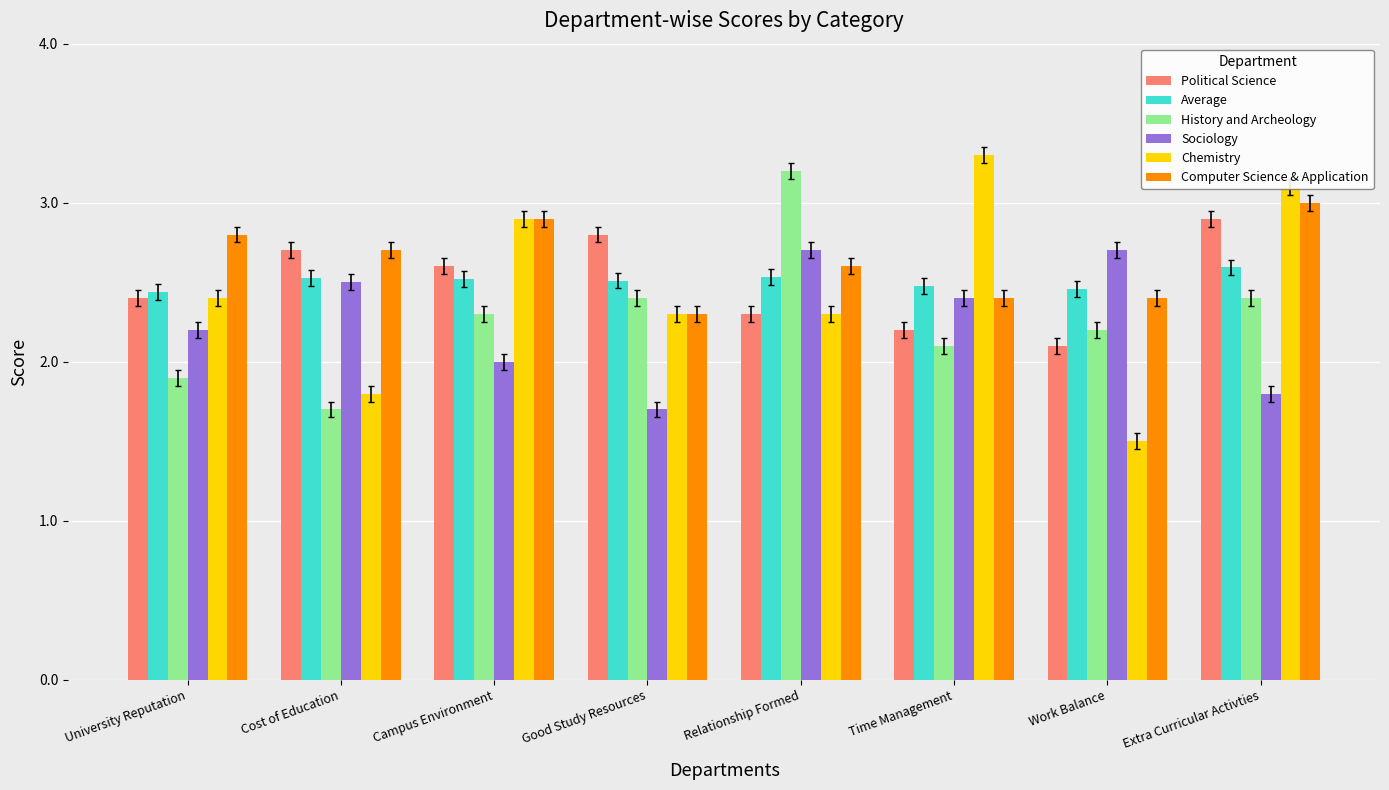

What is the value of the Computer Science & Application bar at the 5th from the left?

2.6